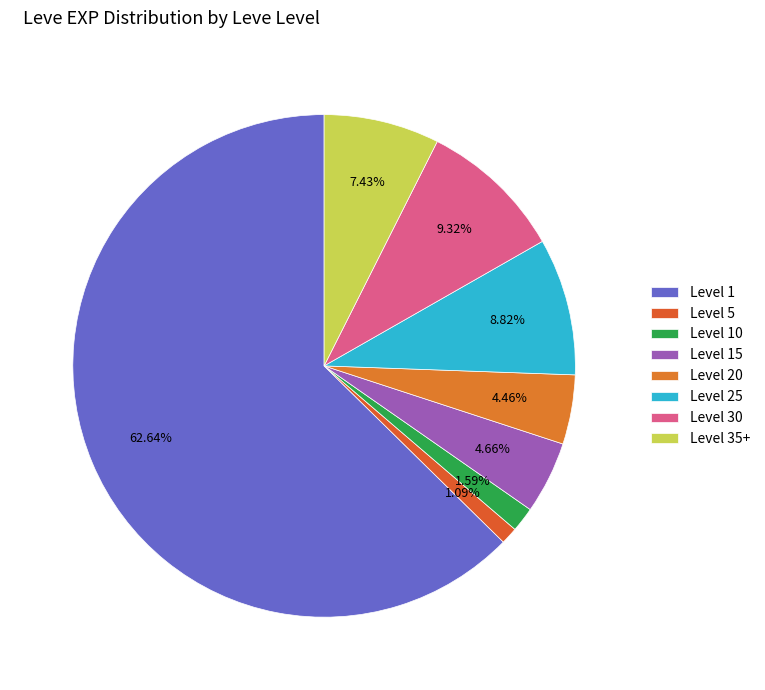

Is there any slice that represents more than half of the pie?

Yes